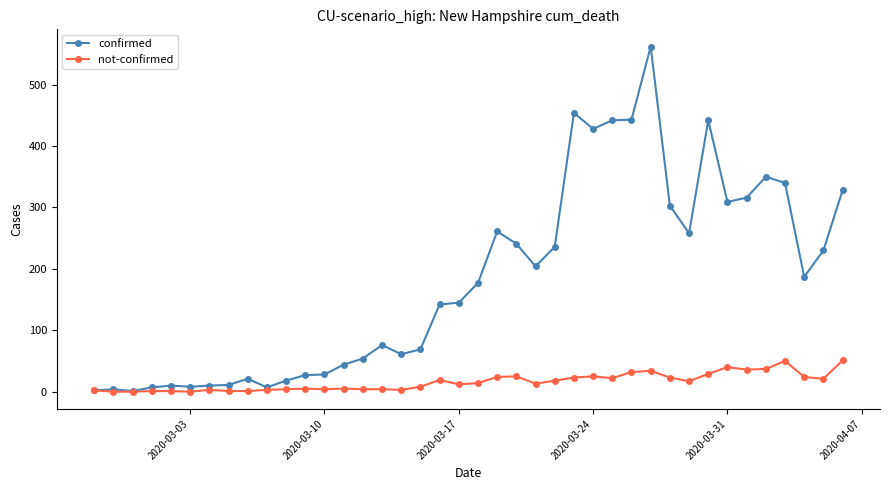

Rank the series by their average value, from highest to lowest.

confirmed, not-confirmed